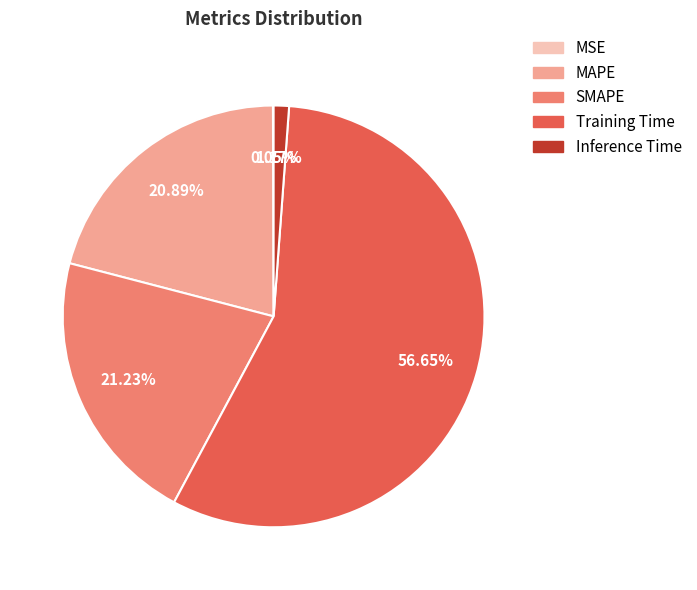

Between Inference Time and Training Time, which is larger?

Training Time